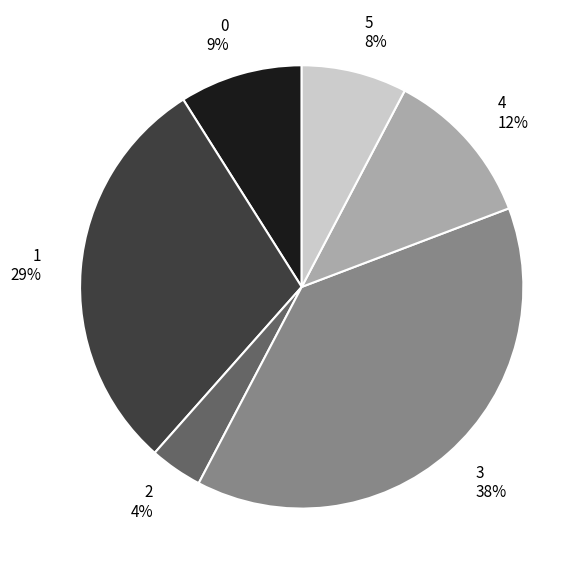

Is there any slice that represents more than half of the pie?

No